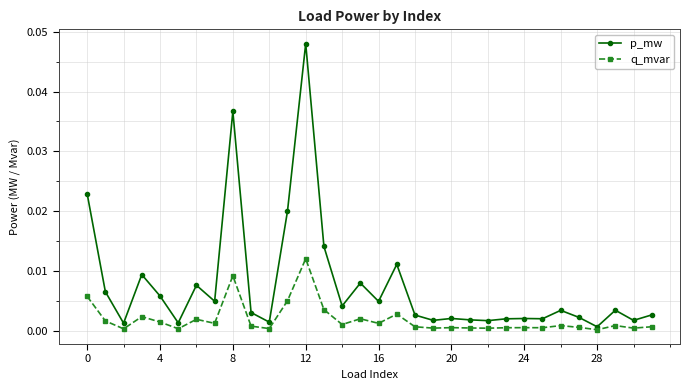

What are all the series names shown in the legend?

p_mw, q_mvar